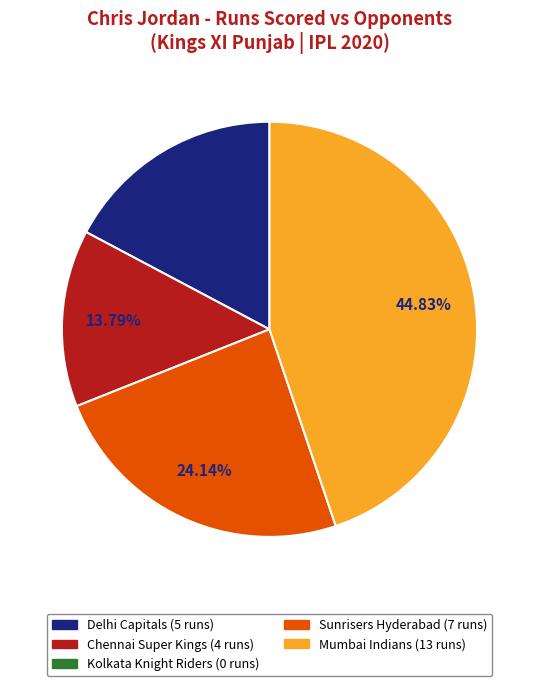

Is there any slice that represents more than half of the pie?

No